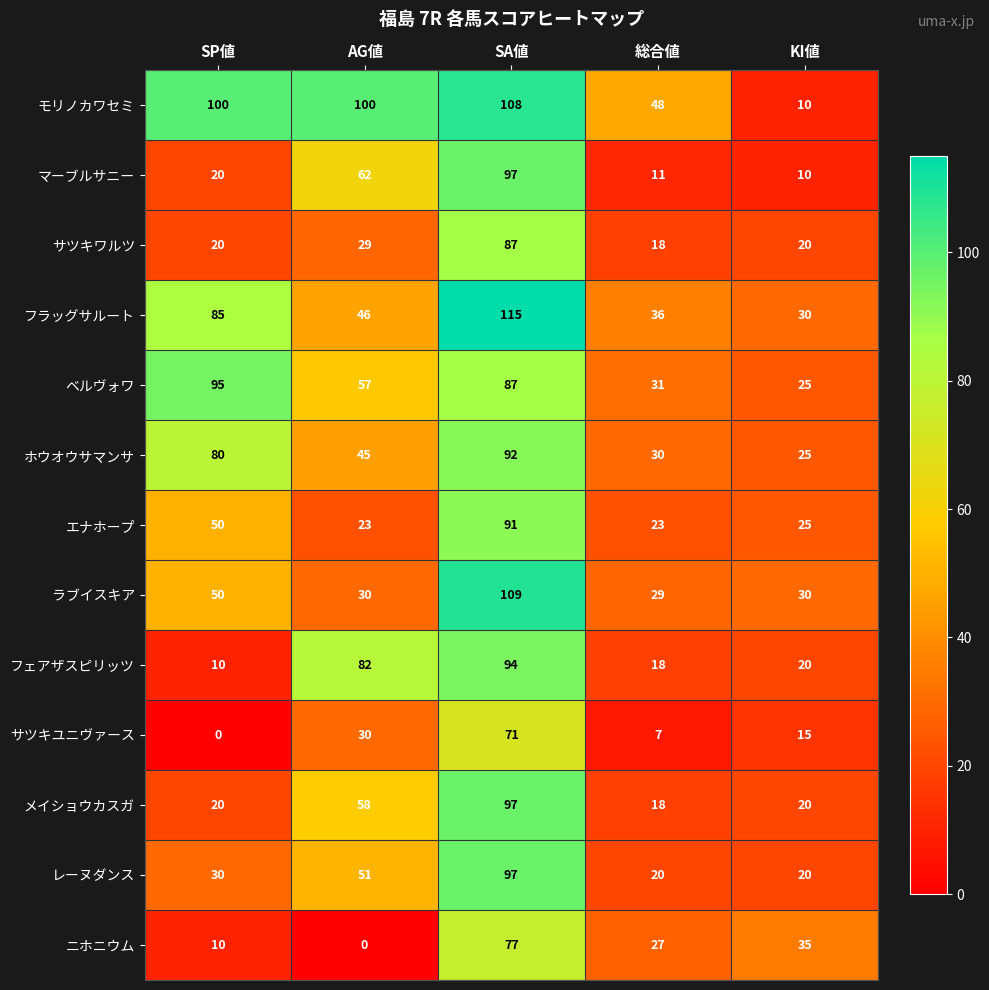

What is the maximum value for ニホニウム?

77